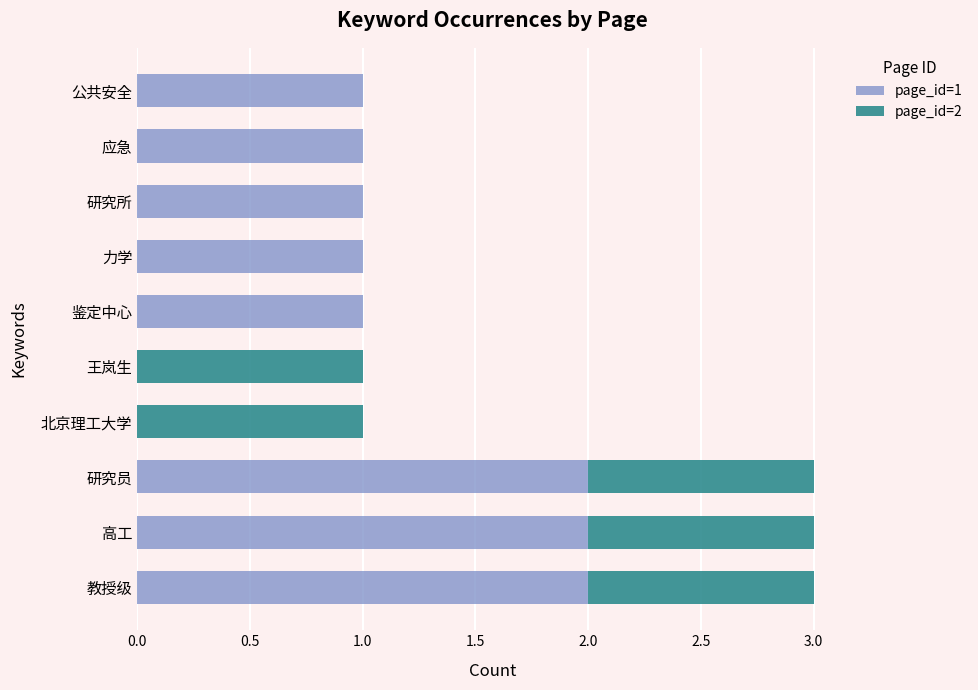

Count the number of data series in this chart.

2